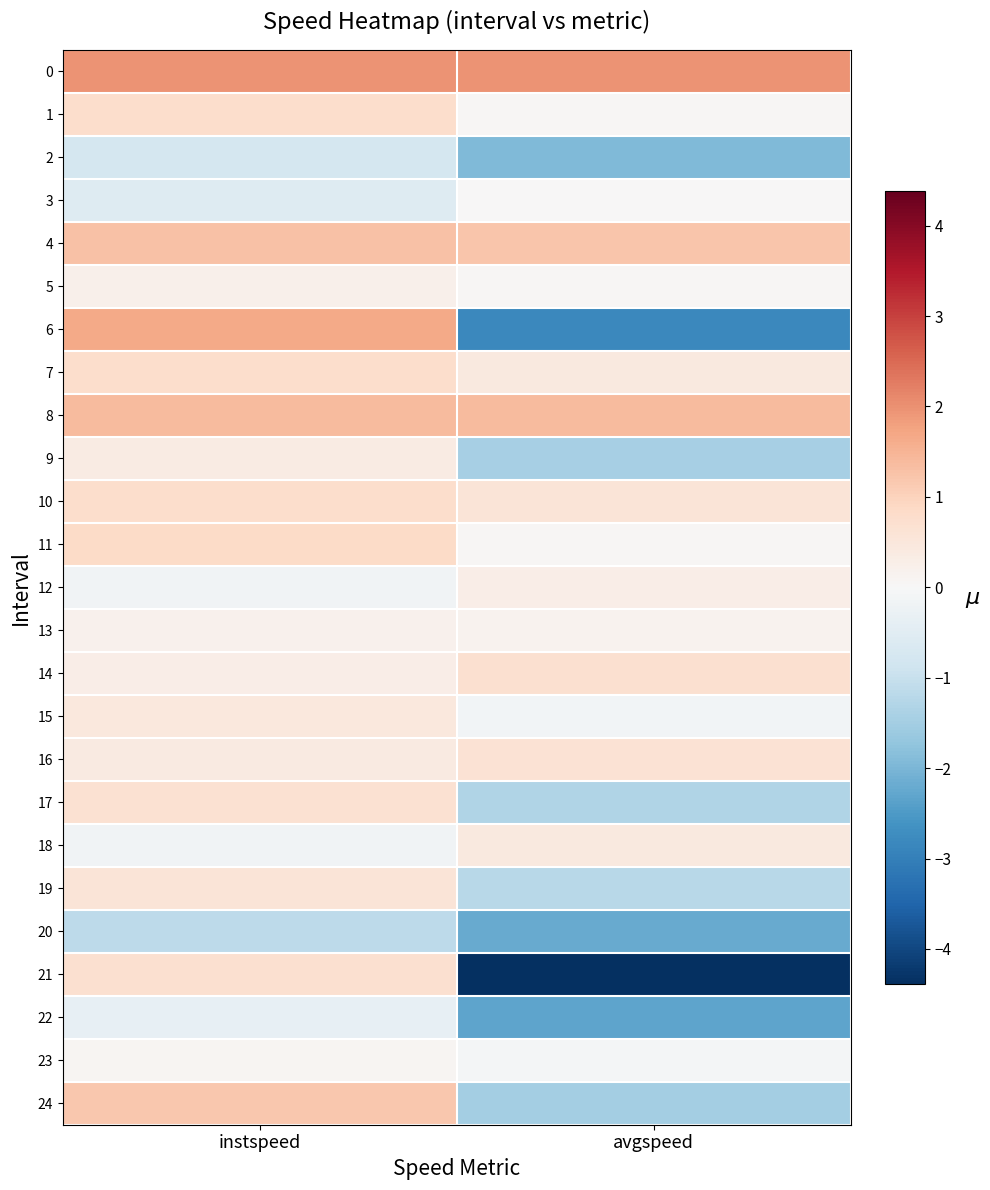

List the series in order of their peak value, highest first.

0, 6, 8, 4, 24, 11, 7, 1, 10, 21, 14, 17, 16, 19, 15, 18, 9, 12, 5, 13, 23, 3, 22, 2, 20